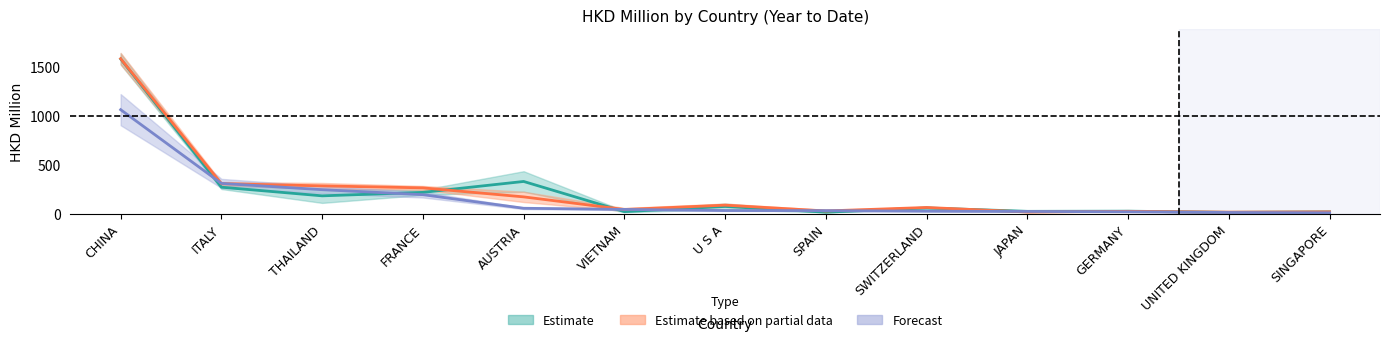

How many lines are shown in the chart?

3